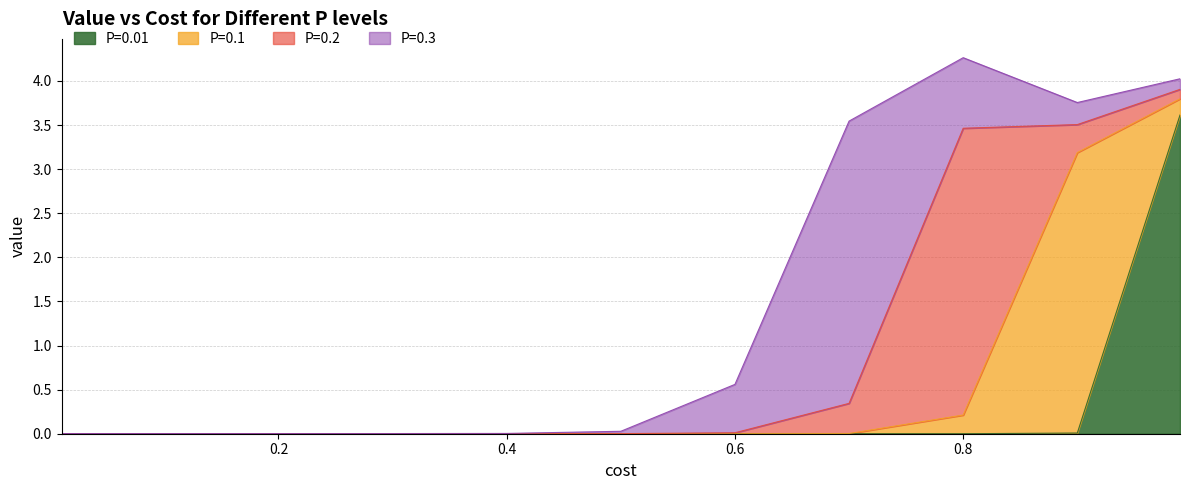

List the series in order of their peak value, lowest first.

P=0.1, P=0.3, P=0.2, P=0.01